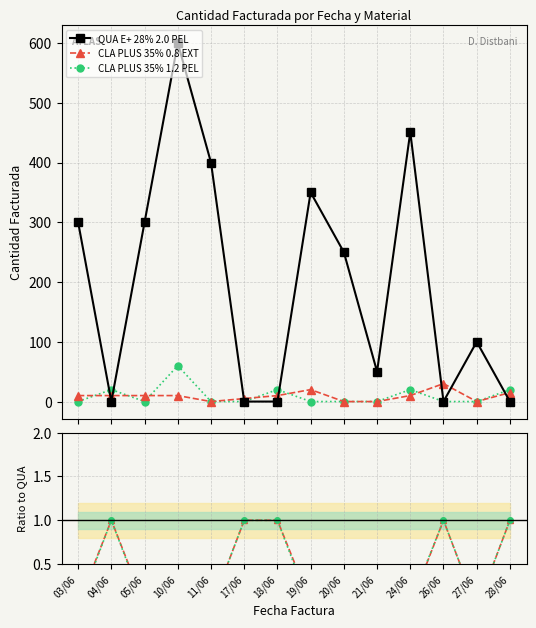

What position from the left is 04/06?

2